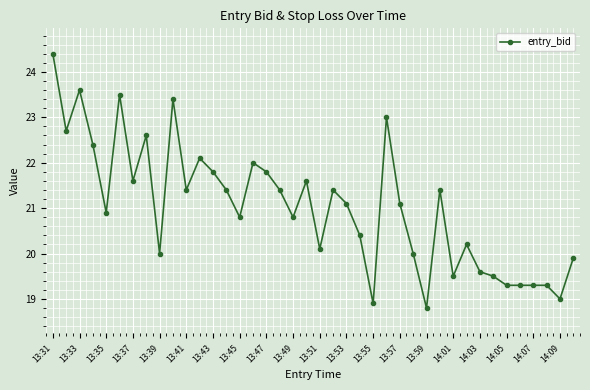

What is the average value?

21.0